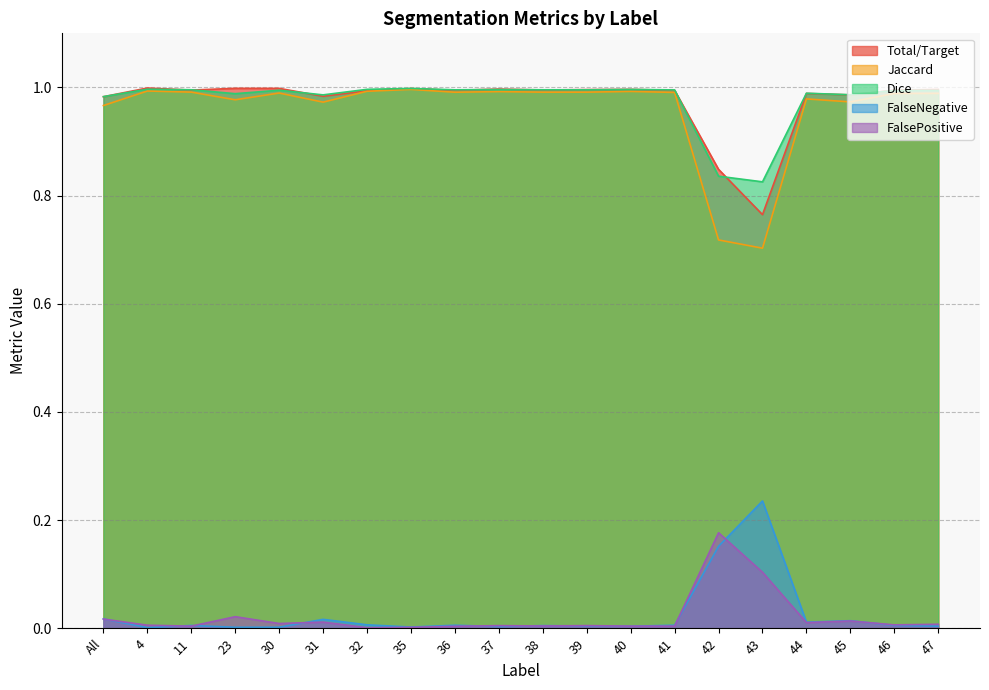

What is the difference between the highest and lowest values at 31?

1.0